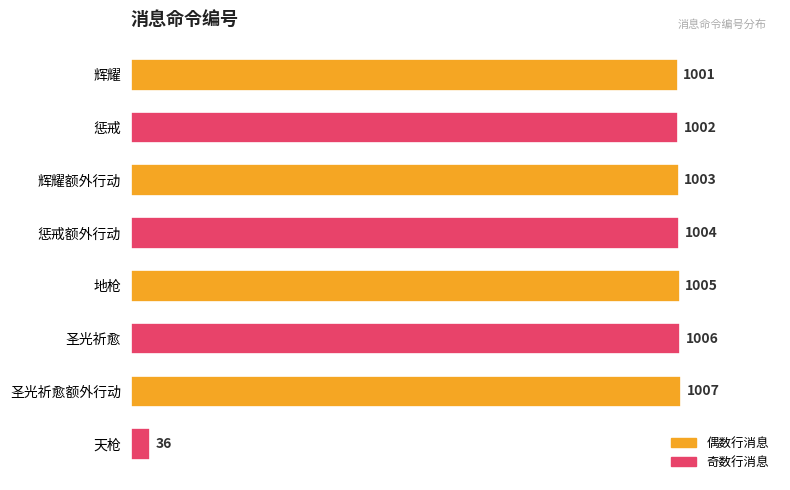

Which label corresponds to the smallest value in the chart?

天枪